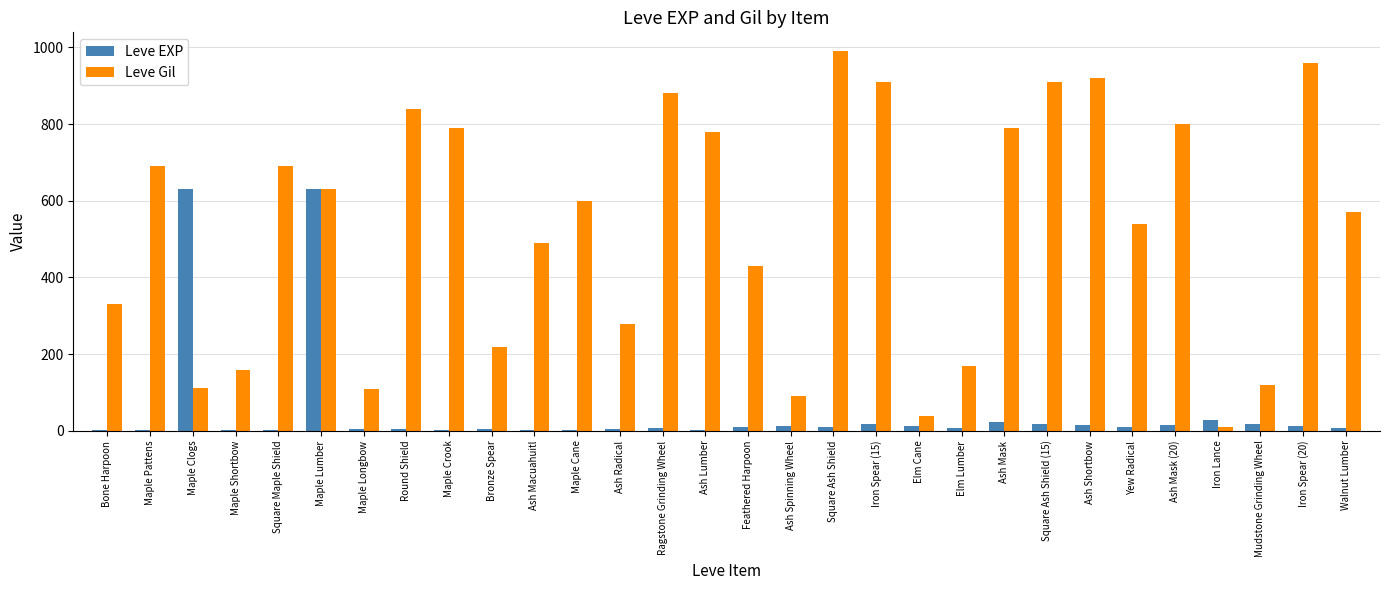

What is the sum of all Leve Gil values?

15852